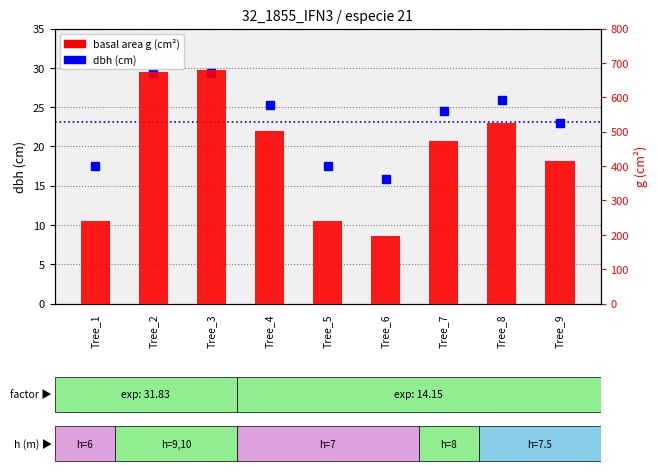

Reading left to right, transcribe all the data shown in this chart.

dbh (cm): Tree_1=17.5	Tree_2=29.3	Tree_3=29.4	Tree_4=25.3	Tree_5=17.5	Tree_6=15.8	Tree_7=24.6	Tree_8=25.9	Tree_9=23.0
basal area (g): Tree_1=240.5	Tree_2=674.3	Tree_3=678.9	Tree_4=502.7	Tree_5=240.5	Tree_6=197.3	Tree_7=473.4	Tree_8=524.8	Tree_9=415.5